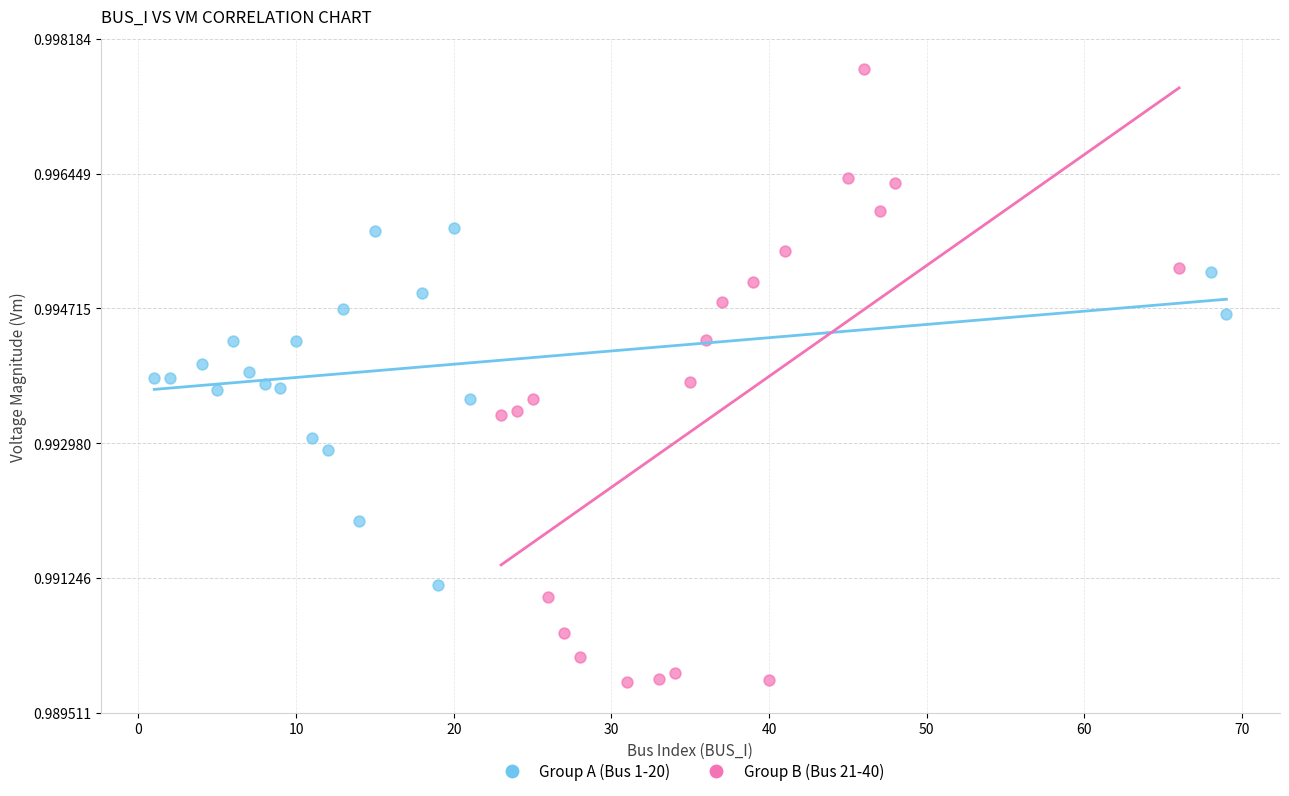

Which series contains the lowest Y value?

Group B (Bus 21-40)